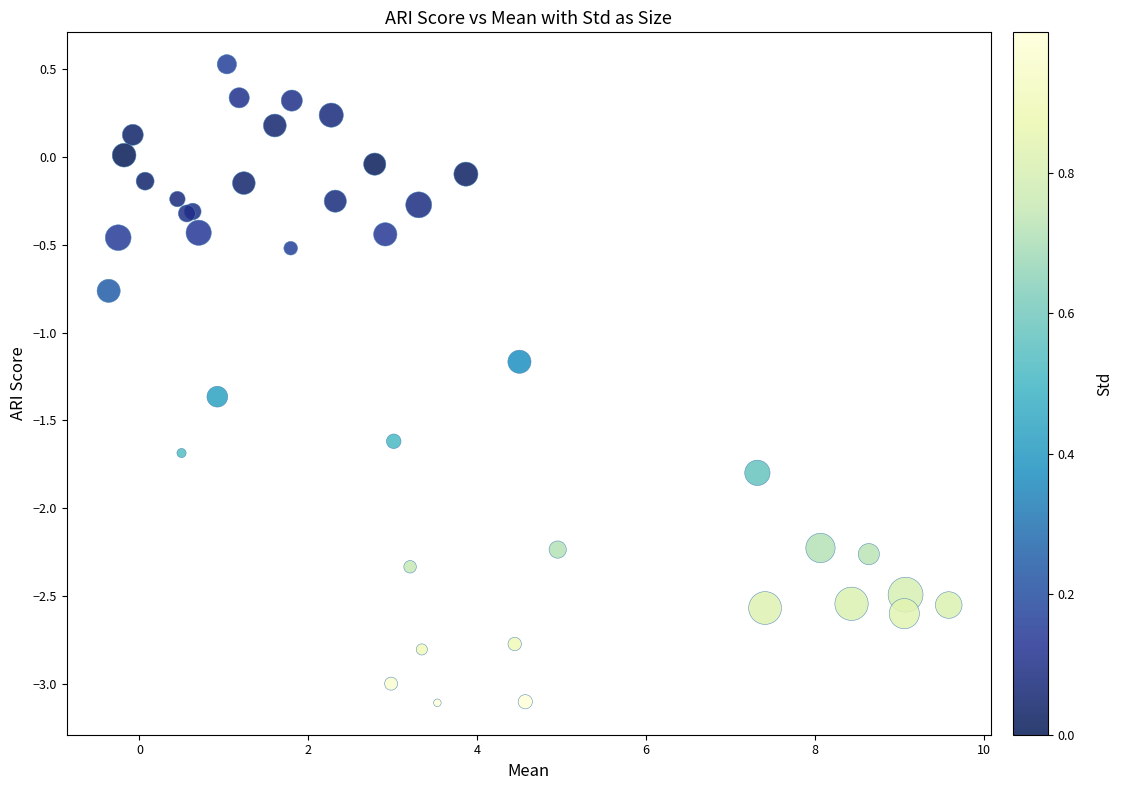

What Y value in the scatter plot is closest to -1?

-1.2